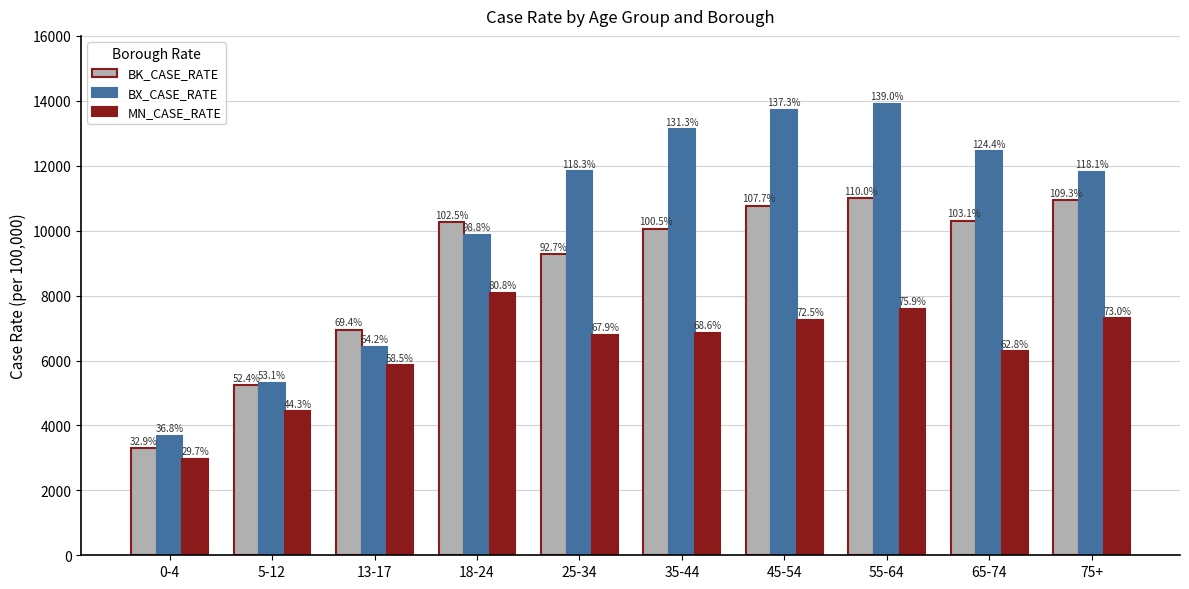

What are all the series names shown in the legend?

BK_CASE_RATE, BX_CASE_RATE, MN_CASE_RATE